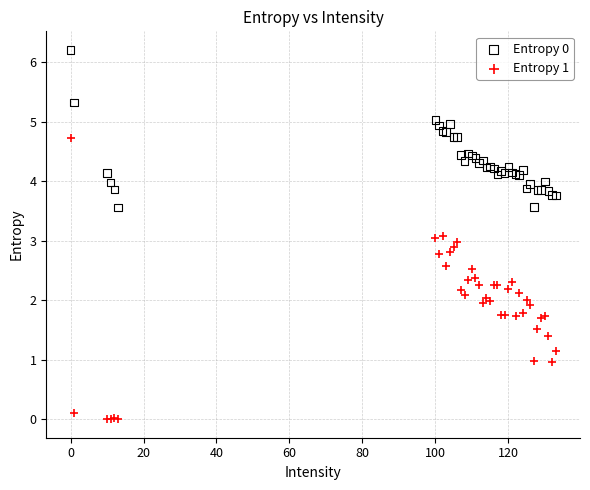

What is the X range (max minus min) for the scatter plot?

133.0